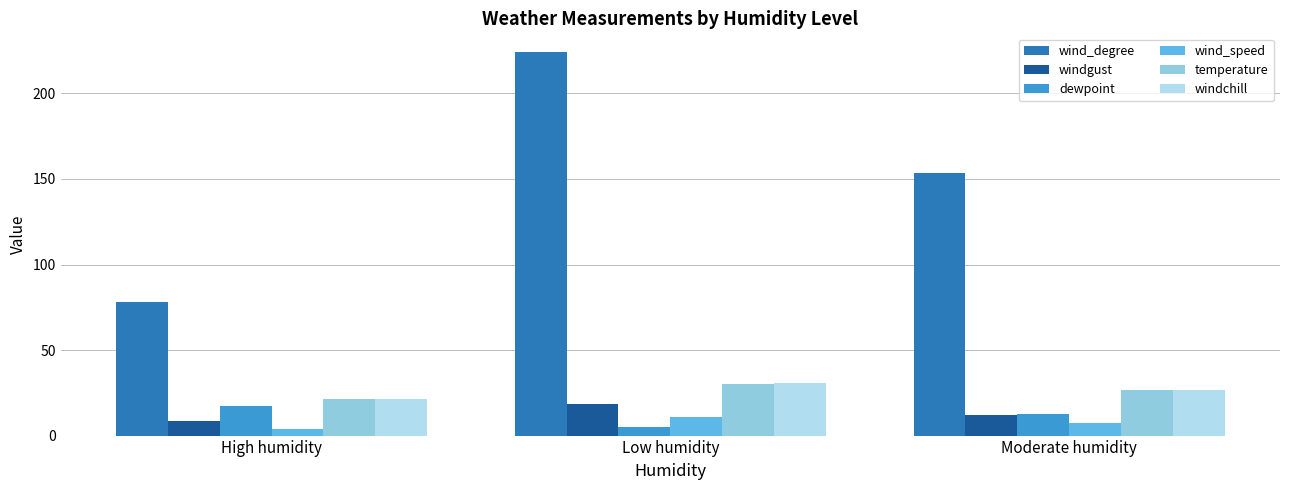

List the labels in order of windchill value, largest first.

Low humidity, Moderate humidity, High humidity